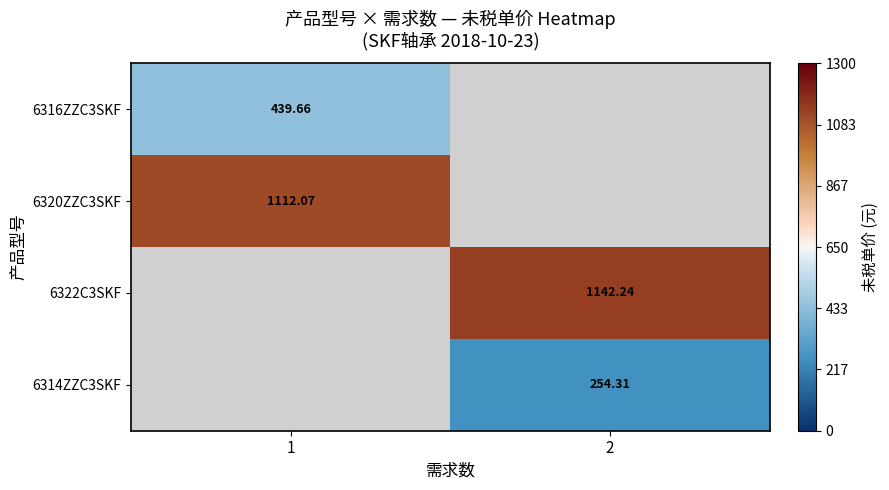

Is the value of 6322C3SKF at 2 greater than the value of 6316ZZC3SKF at 1?

Yes